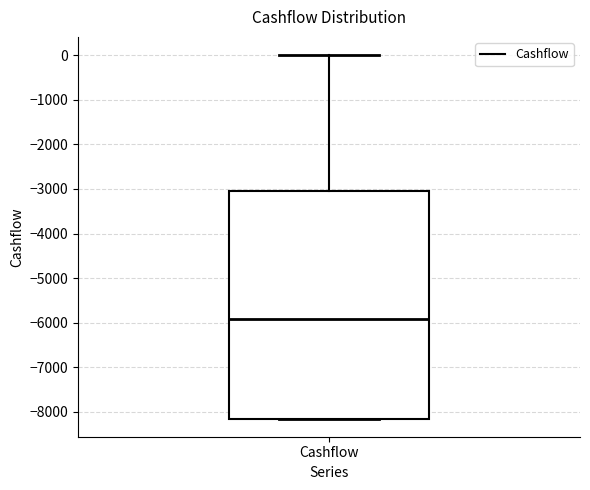

Where does the upper whisker of the box for Cashflow end on the y-axis? The values are not printed on the chart, so give them approximately, as read against the axis.

0